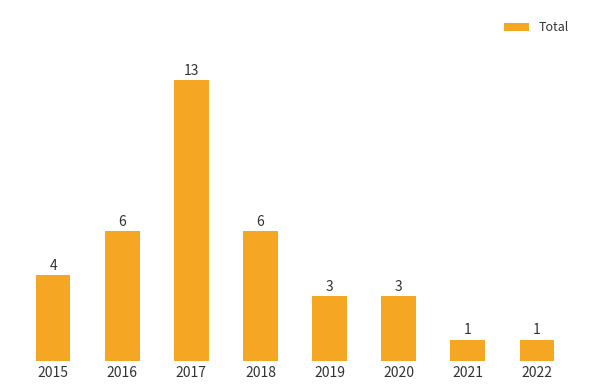

Reading left to right, list all the values displayed in this chart.

2015=4	2016=6	2017=13	2018=6	2019=3	2020=3	2021=1	2022=1